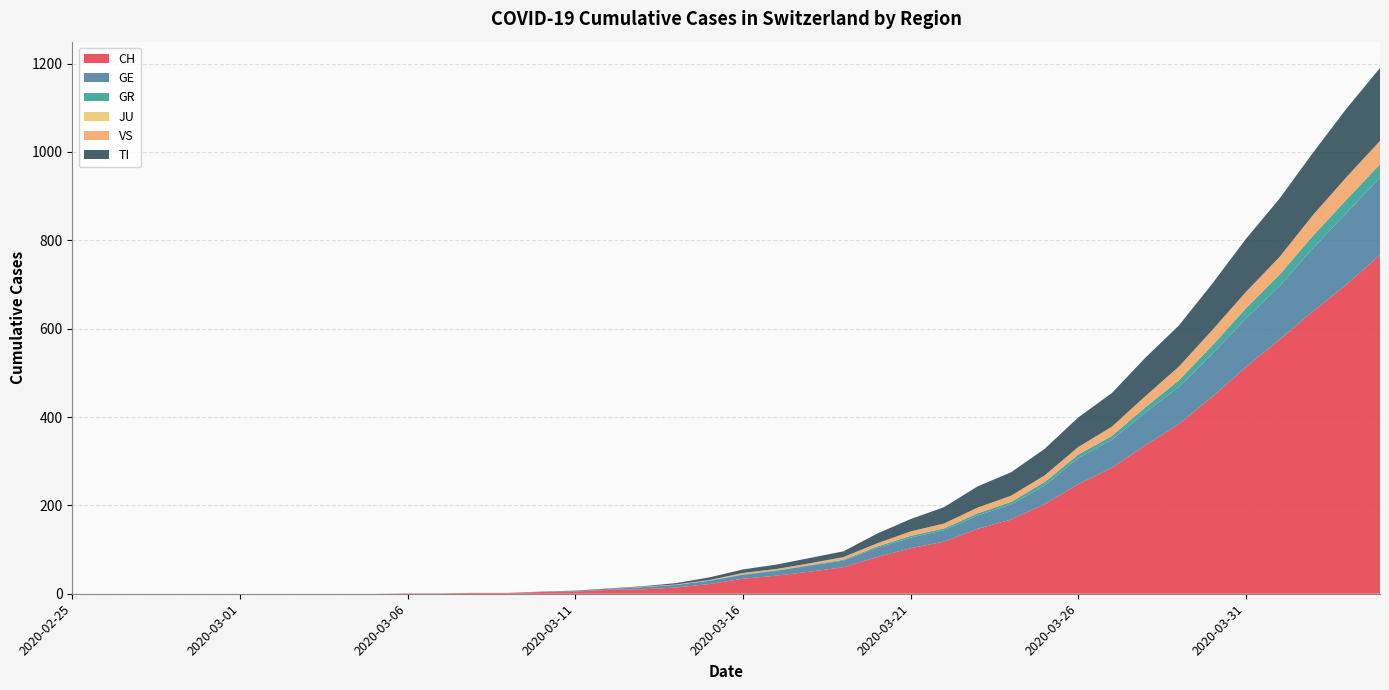

Reading left to right, extract all data points from this chart.

CH: 2020-02-25=0	2020-02-26=0	2020-02-27=0	2020-02-28=0	2020-02-29=0	2020-03-01=0	2020-03-02=0	2020-03-03=0	2020-03-04=0	2020-03-05=0	2020-03-06=1	2020-03-07=1	2020-03-08=2	2020-03-09=2	2020-03-10=4	2020-03-11=5	2020-03-12=9	2020-03-13=10	2020-03-14=14	2020-03-15=22	2020-03-16=34	2020-03-17=41	2020-03-18=50	2020-03-19=60	2020-03-20=83	2020-03-21=103	2020-03-22=118	2020-03-23=147	2020-03-24=168	2020-03-25=203	2020-03-26=248	2020-03-27=285	2020-03-28=336	2020-03-29=384	2020-03-30=446	2020-03-31=513	2020-04-01=575	2020-04-02=639	2020-04-03=700	2020-04-04=767
GE: 2020-02-25=0	2020-02-26=0	2020-02-27=0	2020-02-28=0	2020-02-29=0	2020-03-01=0	2020-03-02=0	2020-03-03=0	2020-03-04=0	2020-03-05=0	2020-03-06=0	2020-03-07=0	2020-03-08=0	2020-03-09=0	2020-03-10=1	2020-03-11=1	2020-03-12=2	2020-03-13=5	2020-03-14=6	2020-03-15=7	2020-03-16=9	2020-03-17=11	2020-03-18=14	2020-03-19=15	2020-03-20=21	2020-03-21=24	2020-03-22=26	2020-03-23=30	2020-03-24=34	2020-03-25=42	2020-03-26=59	2020-03-27=63	2020-03-28=74	2020-03-29=84	2020-03-30=97	2020-03-31=110	2020-04-01=121	2020-04-02=143	2020-04-03=162	2020-04-04=175
GR: 2020-02-25=0	2020-02-26=0	2020-02-27=0	2020-02-28=0	2020-02-29=0	2020-03-01=0	2020-03-02=0	2020-03-03=0	2020-03-04=0	2020-03-05=0	2020-03-06=0	2020-03-07=0	2020-03-08=0	2020-03-09=0	2020-03-10=0	2020-03-11=0	2020-03-12=0	2020-03-13=0	2020-03-14=0	2020-03-15=1	2020-03-16=1	2020-03-17=1	2020-03-18=1	2020-03-19=2	2020-03-20=3	2020-03-21=4	2020-03-22=4	2020-03-23=5	2020-03-24=6	2020-03-25=8	2020-03-26=8	2020-03-27=9	2020-03-28=12	2020-03-29=15	2020-03-30=19	2020-03-31=23	2020-04-01=26	2020-04-02=28	2020-04-03=30	2020-04-04=30
JU: 2020-02-25=0	2020-02-26=0	2020-02-27=0	2020-02-28=0	2020-02-29=0	2020-03-01=0	2020-03-02=0	2020-03-03=0	2020-03-04=0	2020-03-05=0	2020-03-06=0	2020-03-07=0	2020-03-08=0	2020-03-09=0	2020-03-10=0	2020-03-11=0	2020-03-12=0	2020-03-13=0	2020-03-14=0	2020-03-15=0	2020-03-16=0	2020-03-17=0	2020-03-18=0	2020-03-19=0	2020-03-20=0	2020-03-21=0	2020-03-22=0	2020-03-23=0	2020-03-24=0	2020-03-25=0	2020-03-26=0	2020-03-27=0	2020-03-28=0	2020-03-29=0	2020-03-30=0	2020-03-31=0	2020-04-01=0	2020-04-02=0	2020-04-03=0	2020-04-04=0
VS: 2020-02-25=0	2020-02-26=0	2020-02-27=0	2020-02-28=0	2020-02-29=0	2020-03-01=0	2020-03-02=0	2020-03-03=0	2020-03-04=0	2020-03-05=0	2020-03-06=0	2020-03-07=0	2020-03-08=0	2020-03-09=0	2020-03-10=0	2020-03-11=0	2020-03-12=0	2020-03-13=1	2020-03-14=1	2020-03-15=1	2020-03-16=3	2020-03-17=3	2020-03-18=4	2020-03-19=6	2020-03-20=7	2020-03-21=10	2020-03-22=11	2020-03-23=13	2020-03-24=14	2020-03-25=15	2020-03-26=17	2020-03-27=21	2020-03-28=25	2020-03-29=31	2020-03-30=35	2020-03-31=37	2020-04-01=40	2020-04-02=47	2020-04-03=51	2020-04-04=53
TI: 2020-02-25=0	2020-02-26=0	2020-02-27=0	2020-02-28=0	2020-02-29=0	2020-03-01=0	2020-03-02=0	2020-03-03=0	2020-03-04=0	2020-03-05=0	2020-03-06=0	2020-03-07=0	2020-03-08=0	2020-03-09=0	2020-03-10=0	2020-03-11=1	2020-03-12=1	2020-03-13=1	2020-03-14=3	2020-03-15=6	2020-03-16=8	2020-03-17=10	2020-03-18=12	2020-03-19=13	2020-03-20=22	2020-03-21=28	2020-03-22=37	2020-03-23=48	2020-03-24=53	2020-03-25=60	2020-03-26=67	2020-03-27=76	2020-03-28=87	2020-03-29=93	2020-03-30=105	2020-03-31=120	2020-04-01=132	2020-04-02=141	2020-04-03=155	2020-04-04=165